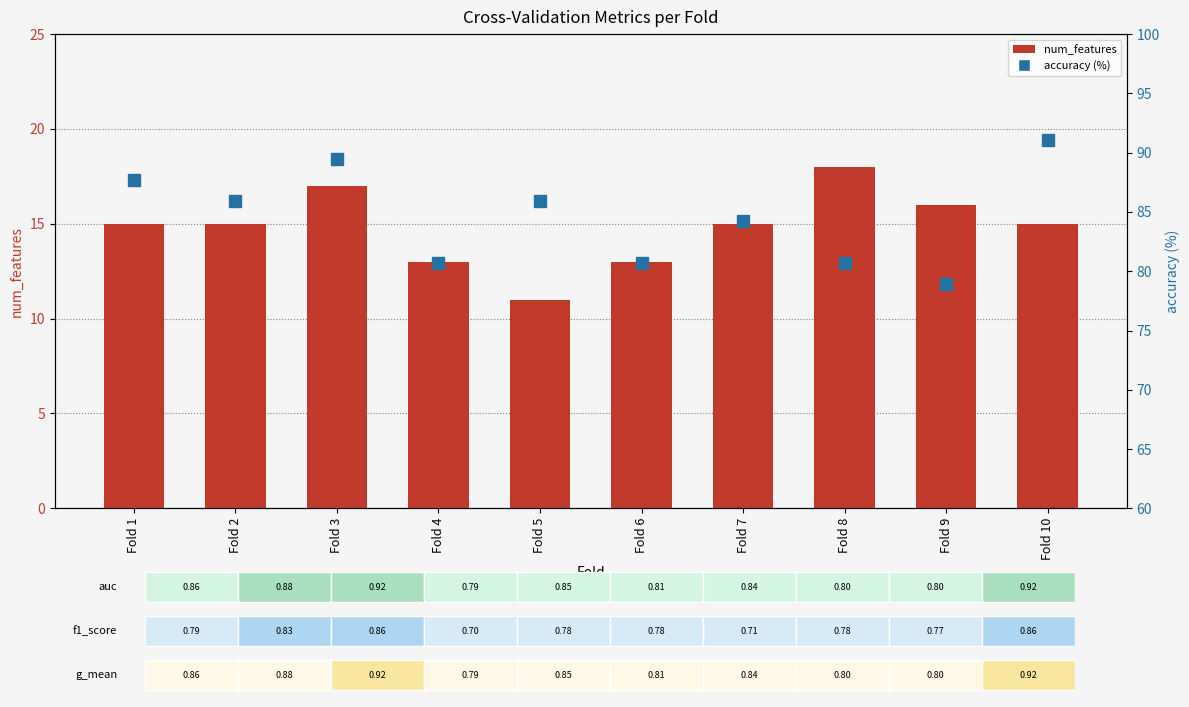

Reading left to right, what are all the values shown in this chart?

num_features: Fold 1=15.0	Fold 2=15.0	Fold 3=17.0	Fold 4=13.0	Fold 5=11.0	Fold 6=13.0	Fold 7=15.0	Fold 8=18.0	Fold 9=16.0	Fold 10=15.0
accuracy (%): Fold 1=87.7	Fold 2=86.0	Fold 3=89.5	Fold 4=80.7	Fold 5=86.0	Fold 6=80.7	Fold 7=84.2	Fold 8=80.7	Fold 9=78.9	Fold 10=91.1